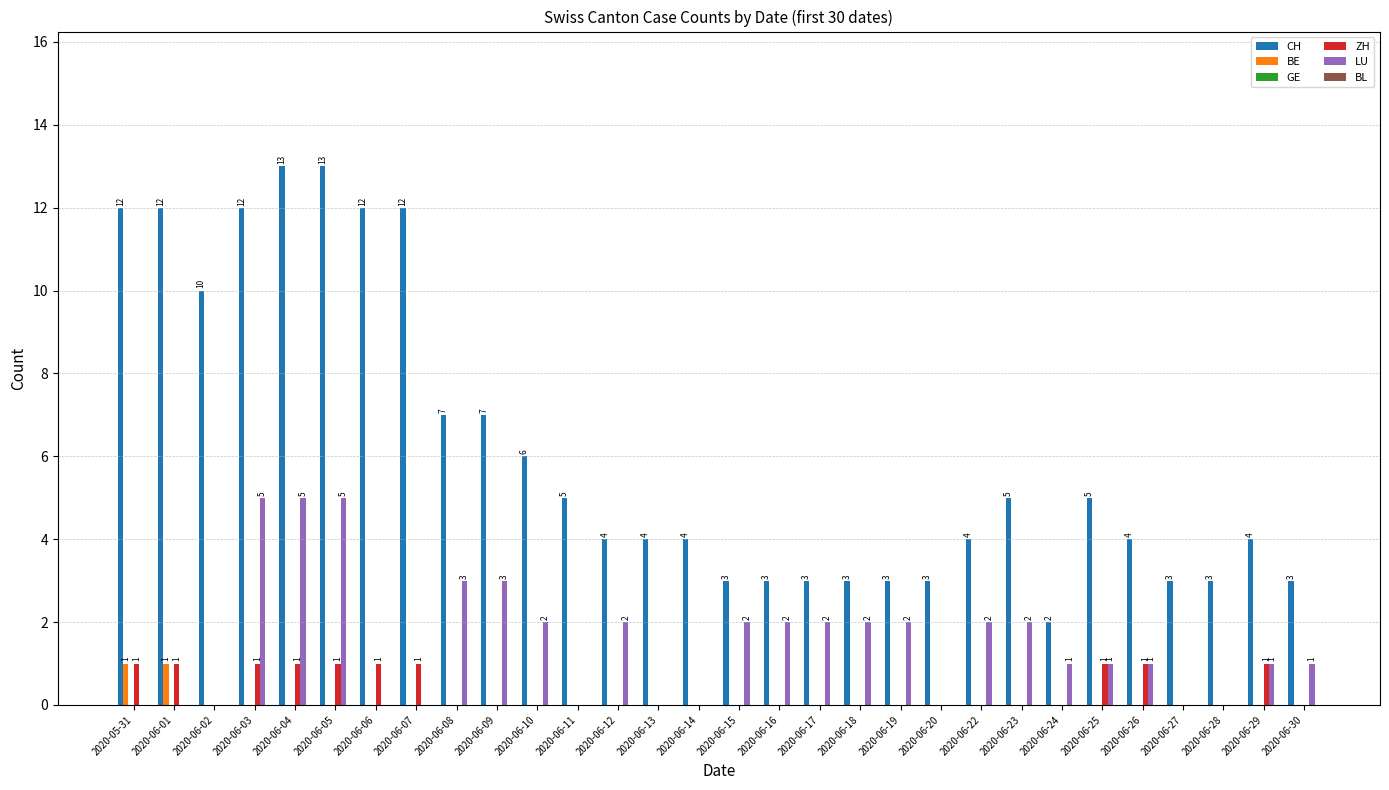

Reading right to left, extract all data points from this chart.

CH: 2020-06-30=3	2020-06-29=4	2020-06-28=3	2020-06-27=3	2020-06-26=4	2020-06-25=5	2020-06-24=2	2020-06-23=5	2020-06-22=4	2020-06-20=3	2020-06-19=3	2020-06-18=3	2020-06-17=3	2020-06-16=3	2020-06-15=3	2020-06-14=4	2020-06-13=4	2020-06-12=4	2020-06-11=5	2020-06-10=6	2020-06-09=7	2020-06-08=7	2020-06-07=12	2020-06-06=12	2020-06-05=13	2020-06-04=13	2020-06-03=12	2020-06-02=10	2020-06-01=12	2020-05-31=12
BE: 2020-06-30=0	2020-06-29=0	2020-06-28=0	2020-06-27=0	2020-06-26=0	2020-06-25=0	2020-06-24=0	2020-06-23=0	2020-06-22=0	2020-06-20=0	2020-06-19=0	2020-06-18=0	2020-06-17=0	2020-06-16=0	2020-06-15=0	2020-06-14=0	2020-06-13=0	2020-06-12=0	2020-06-11=0	2020-06-10=0	2020-06-09=0	2020-06-08=0	2020-06-07=0	2020-06-06=0	2020-06-05=0	2020-06-04=0	2020-06-03=0	2020-06-02=0	2020-06-01=1	2020-05-31=1
ZH: 2020-06-30=0	2020-06-29=1	2020-06-28=0	2020-06-27=0	2020-06-26=1	2020-06-25=1	2020-06-24=0	2020-06-23=0	2020-06-22=0	2020-06-20=0	2020-06-19=0	2020-06-18=0	2020-06-17=0	2020-06-16=0	2020-06-15=0	2020-06-14=0	2020-06-13=0	2020-06-12=0	2020-06-11=0	2020-06-10=0	2020-06-09=0	2020-06-08=0	2020-06-07=1	2020-06-06=1	2020-06-05=1	2020-06-04=1	2020-06-03=1	2020-06-02=0	2020-06-01=1	2020-05-31=1
LU: 2020-06-30=1	2020-06-29=1	2020-06-28=0	2020-06-27=0	2020-06-26=1	2020-06-25=1	2020-06-24=1	2020-06-23=2	2020-06-22=2	2020-06-20=0	2020-06-19=2	2020-06-18=2	2020-06-17=2	2020-06-16=2	2020-06-15=2	2020-06-14=0	2020-06-13=0	2020-06-12=2	2020-06-11=0	2020-06-10=2	2020-06-09=3	2020-06-08=3	2020-06-07=0	2020-06-06=0	2020-06-05=5	2020-06-04=5	2020-06-03=5	2020-06-02=0	2020-06-01=0	2020-05-31=0